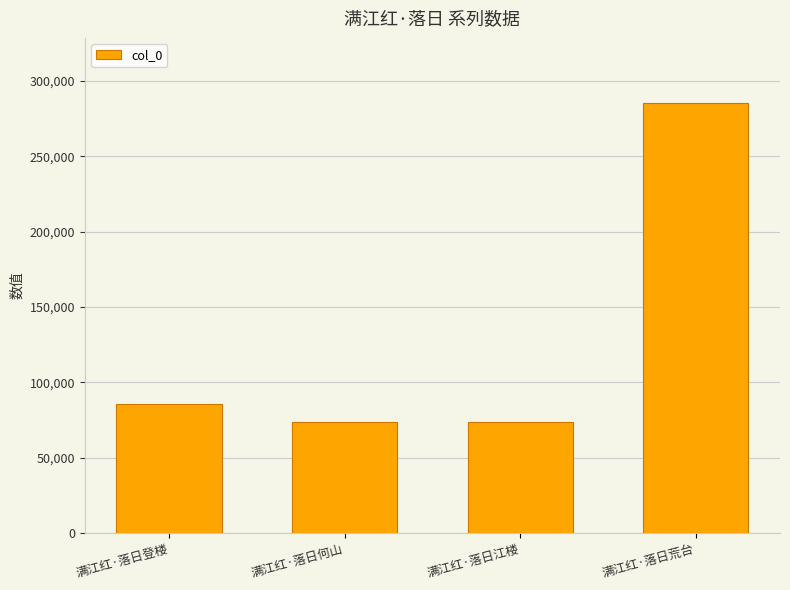

The value at 满江红·落日何山 is 73796. True or false?

True